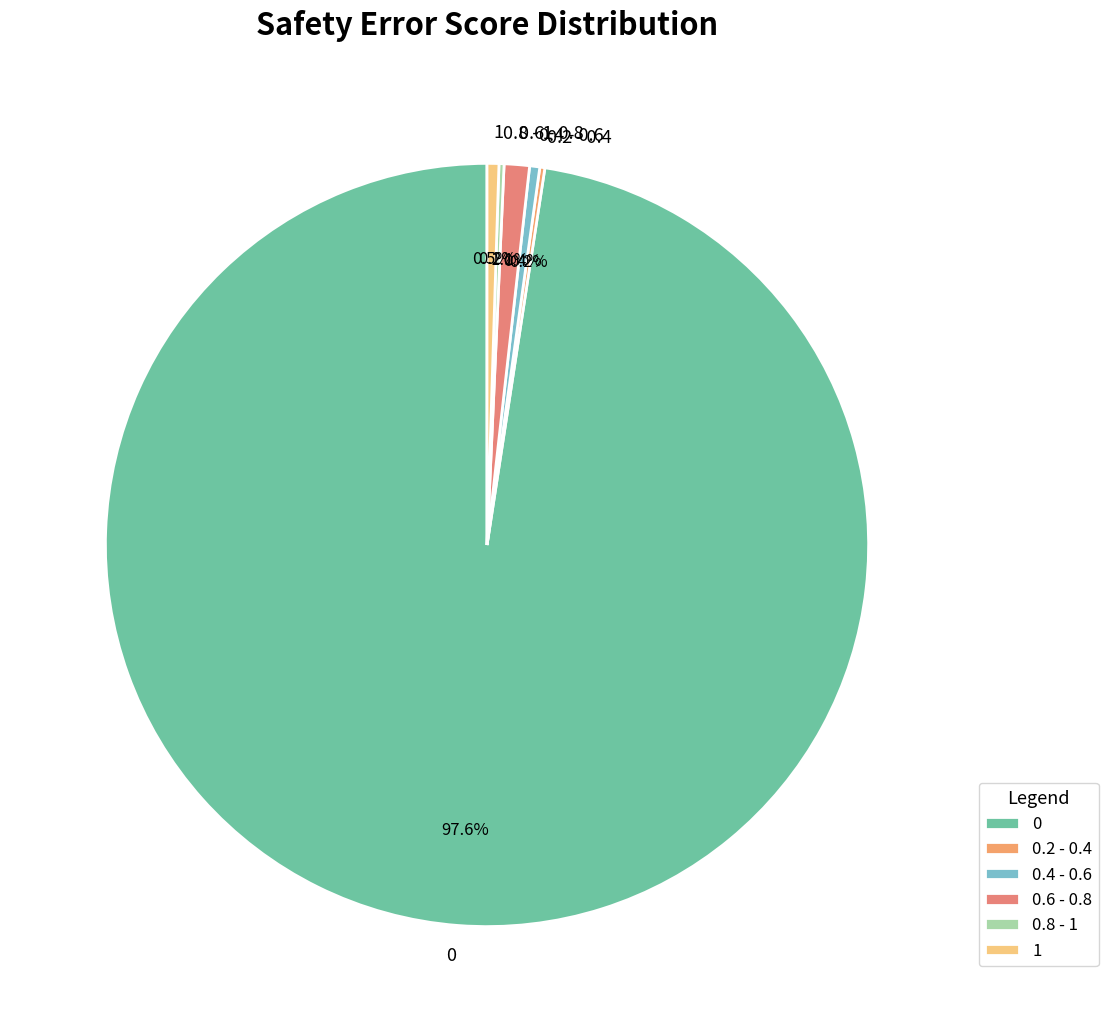

Does 0 represent more than half of the total?

Yes